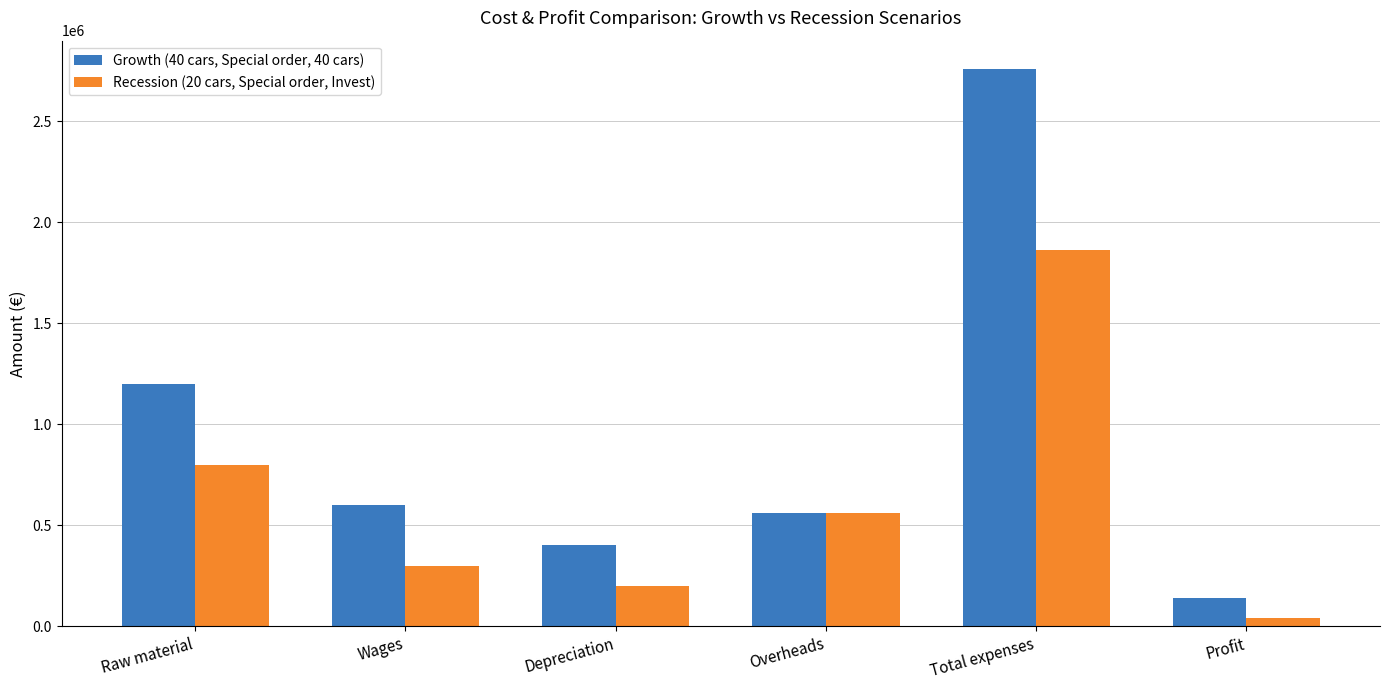

Which series has the largest range (max minus min)?

Growth (40 cars, Special order, 40 cars)